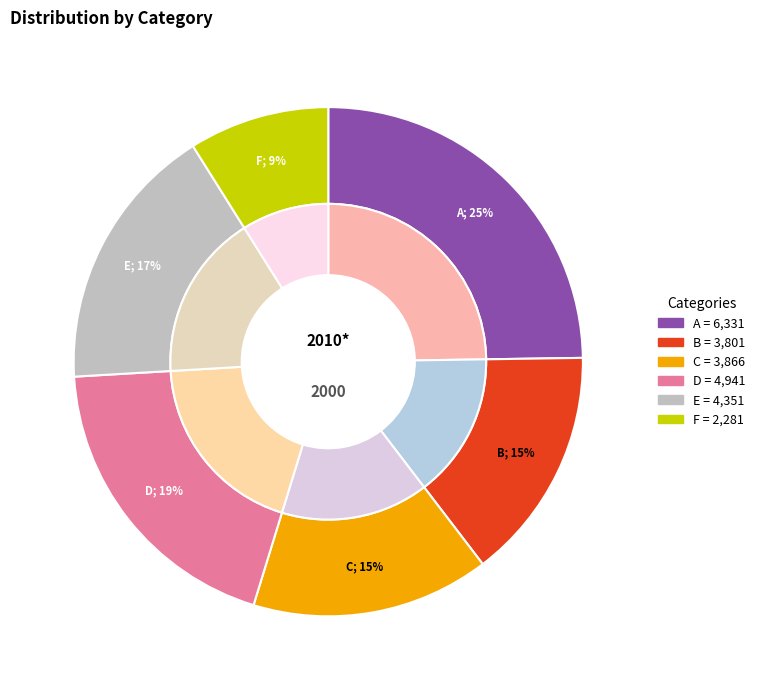

The D slice represents 9% of the pie. True or false?

False